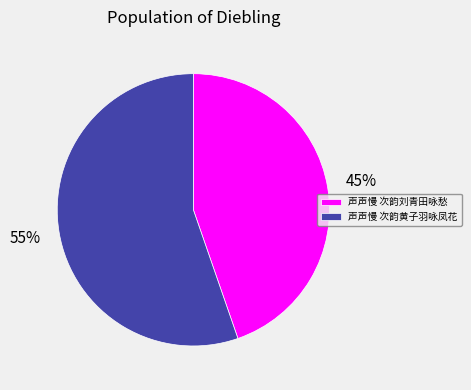

Is the sum of 声声慢 次韵黄子羽咏凤花 and 声声慢 次韵刘青田咏愁 greater than half?

Yes